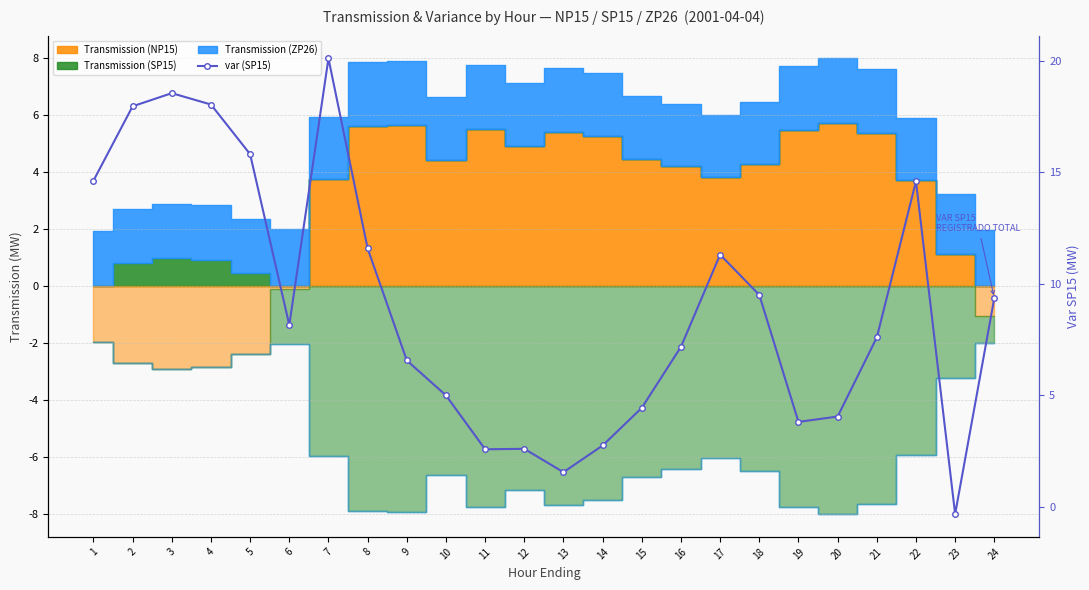

Approximately how many times larger is the value at 14 compared to 8?

0.2